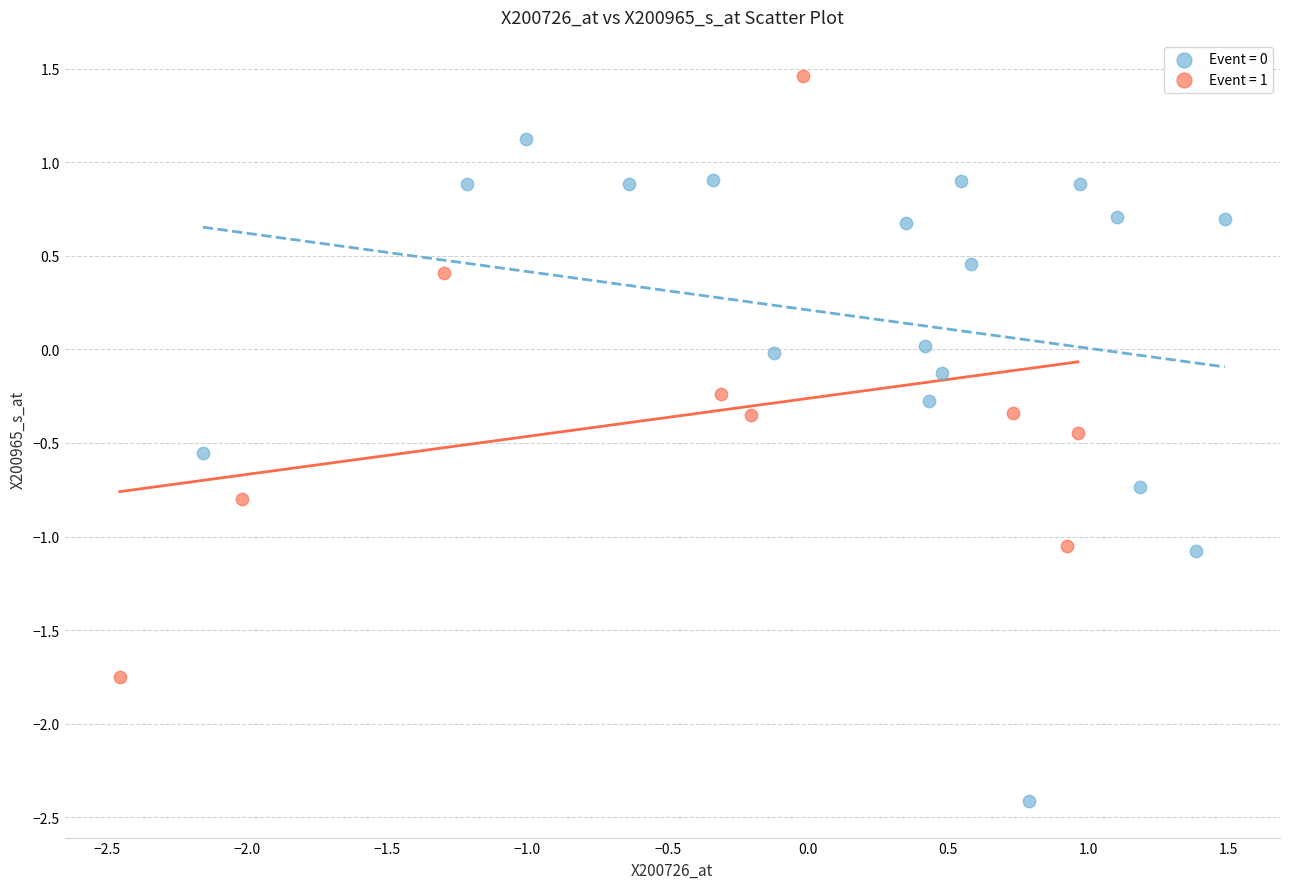

Which series reaches the maximum Y coordinate?

Event = 1